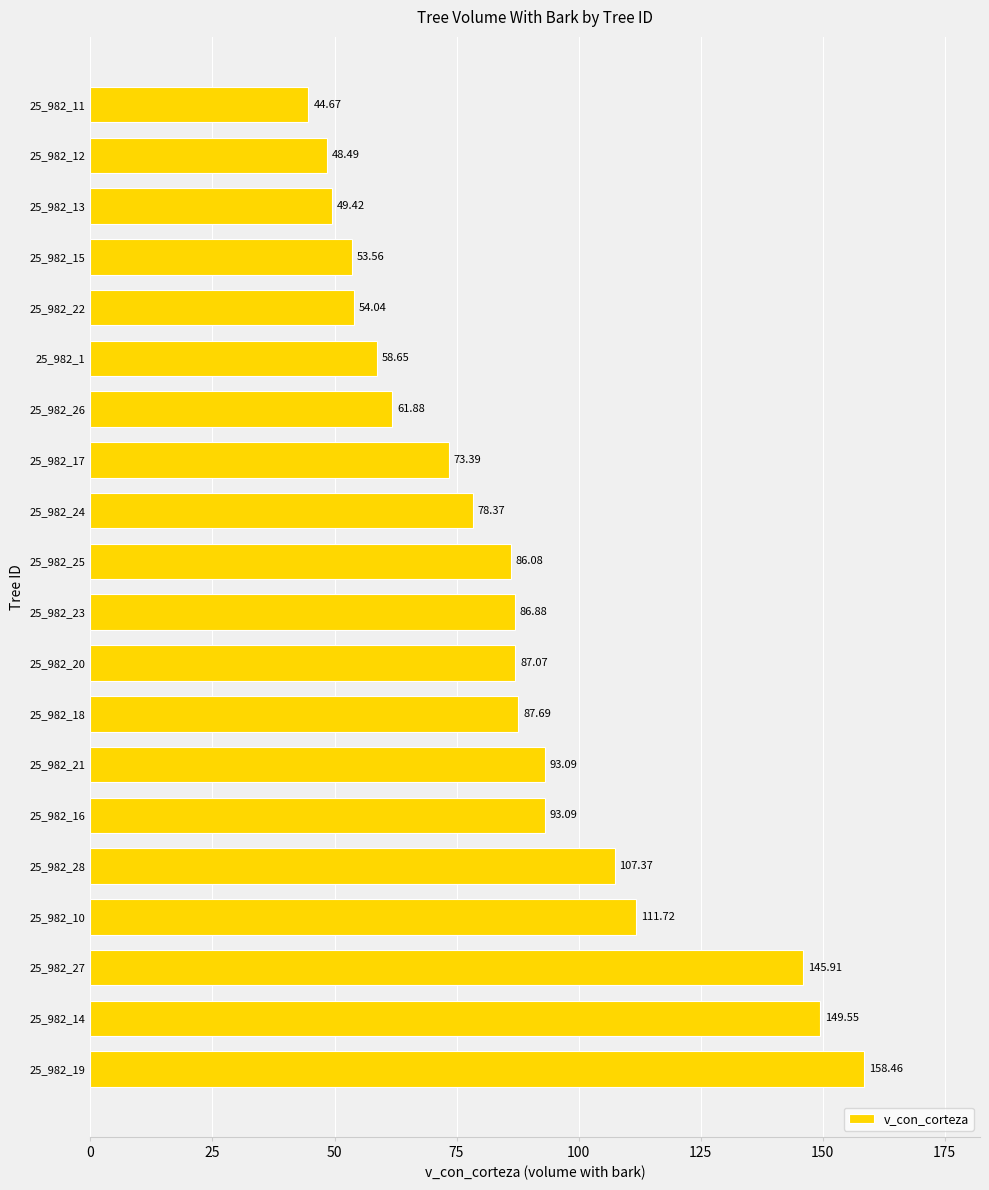

Does the chart contain stacked bars?

No